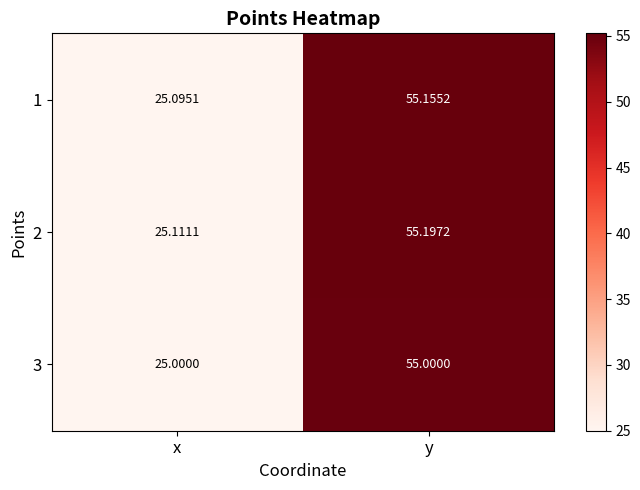

Count the number of data series in this chart.

3